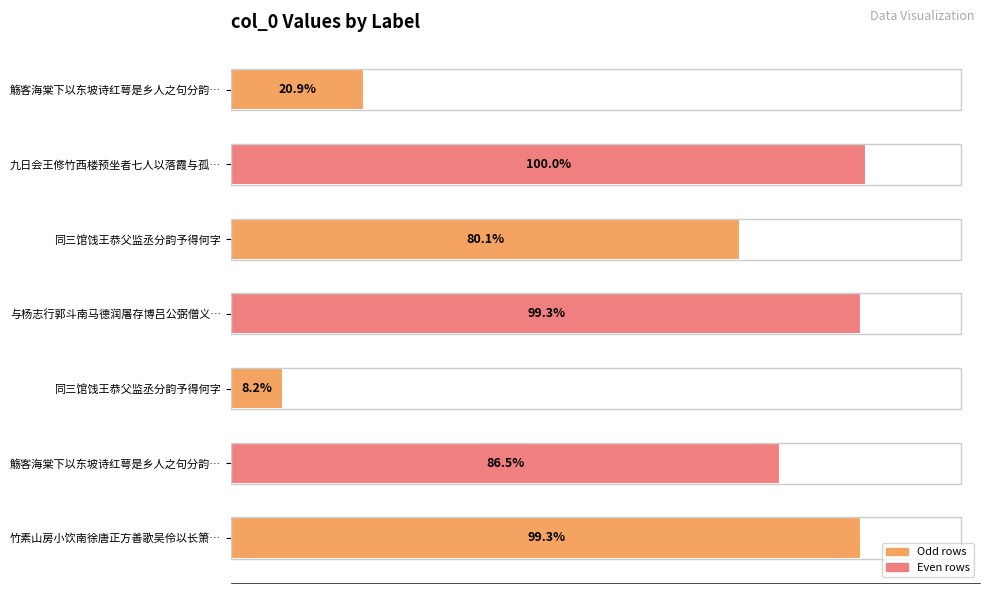

Does the chart contain any negative values?

No